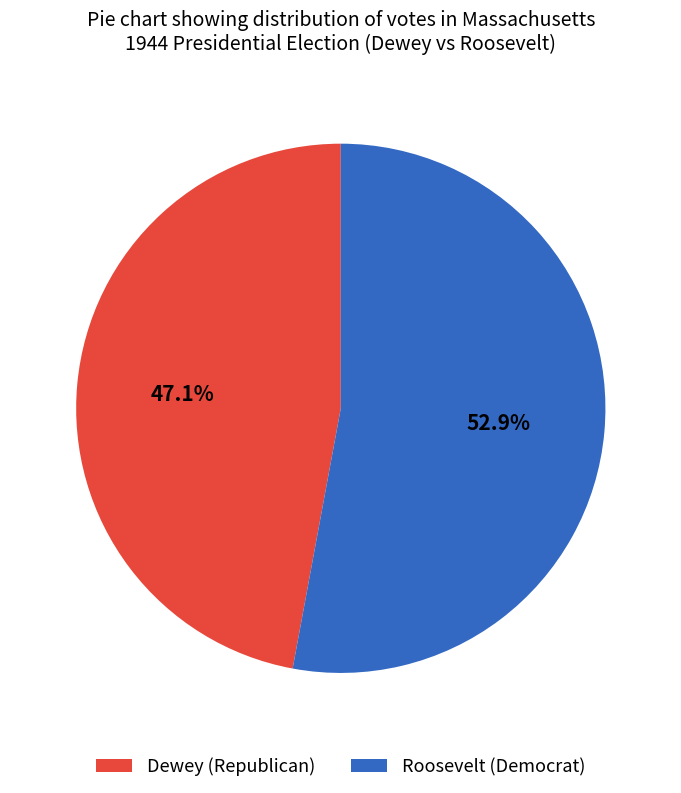

Between Roosevelt (Democrat) and Dewey (Republican), which is larger?

Roosevelt (Democrat)